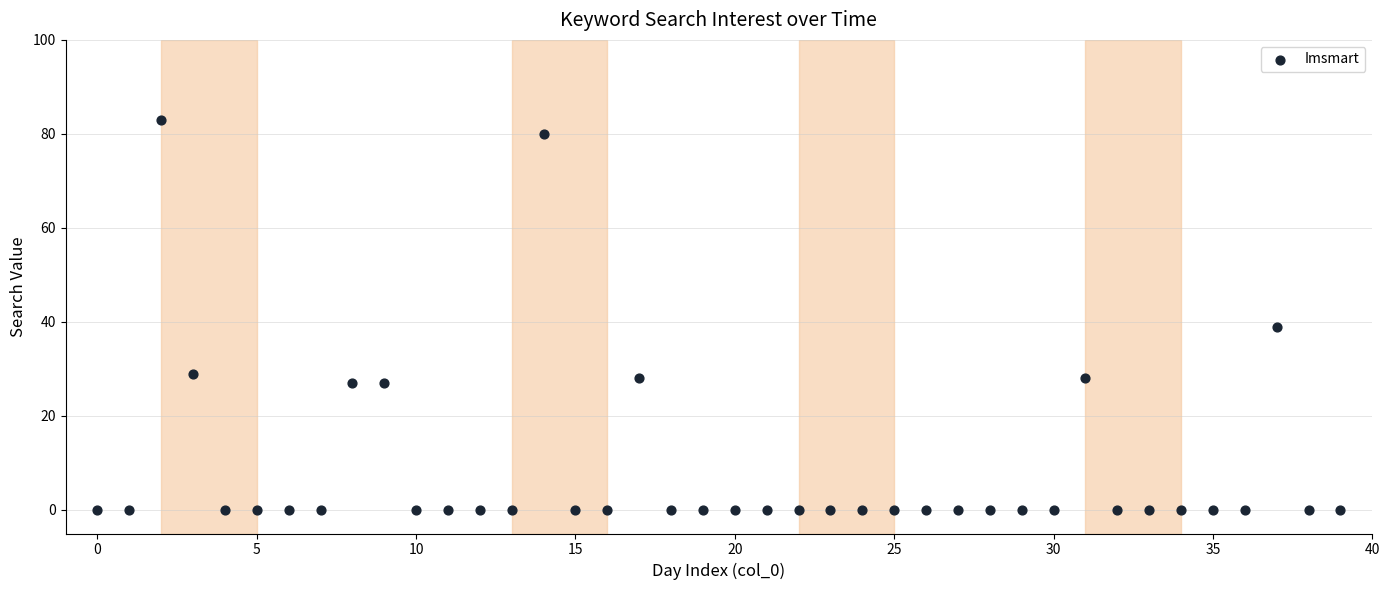

What is the range of Y values (max minus min)?

83